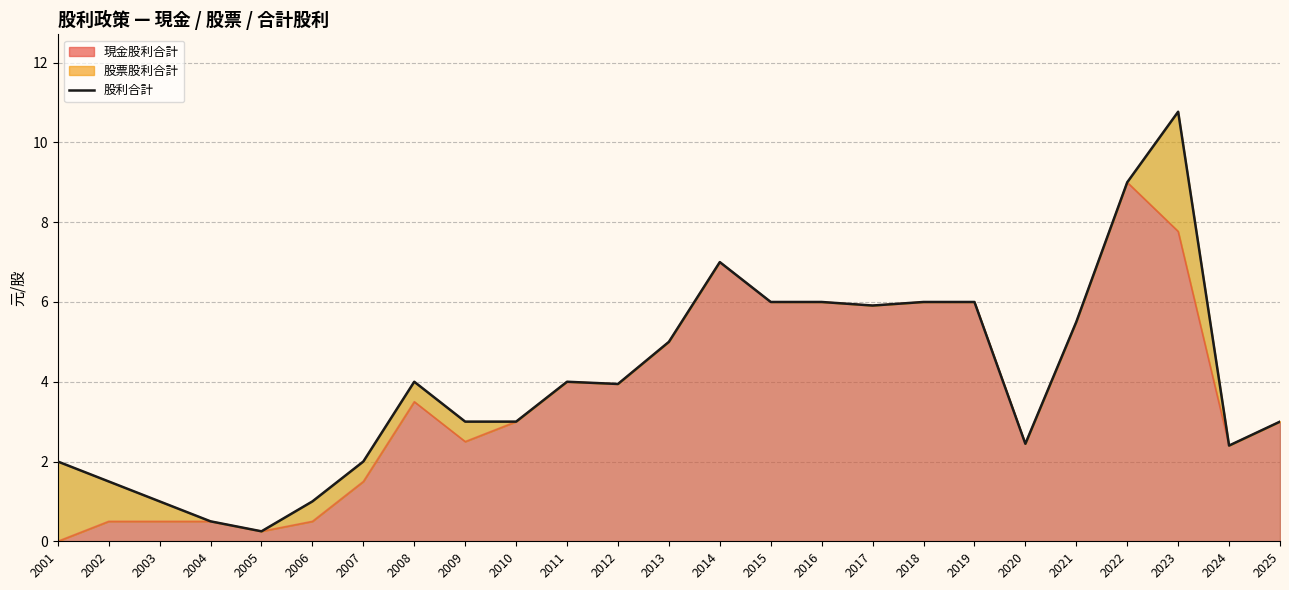

True or false: the data has more than 1 interior local peaks.

True